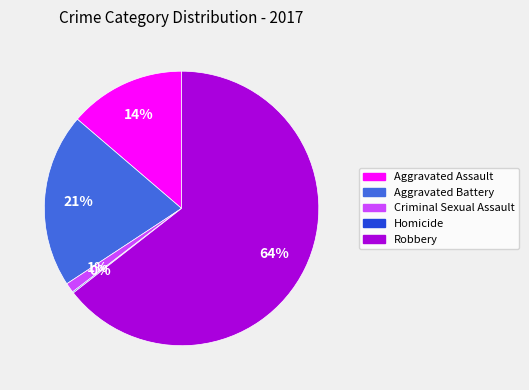

What percentage is the Aggravated Battery slice, to the nearest percent?

21%